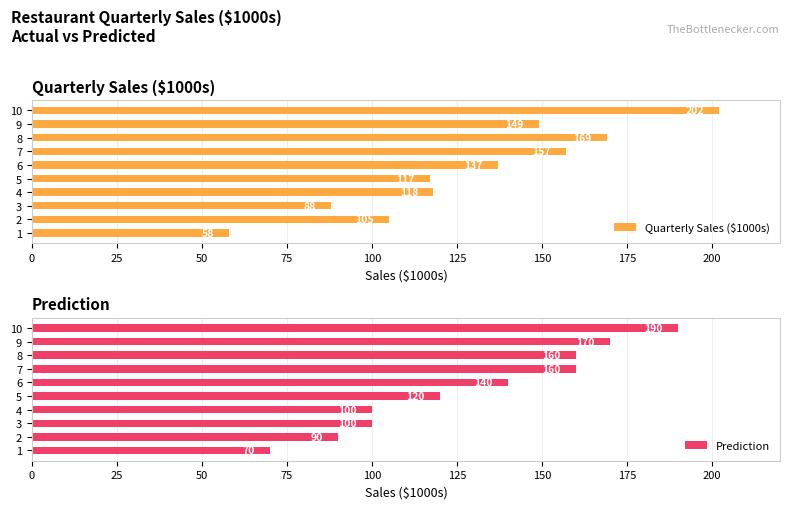

True or false: Quarterly Sales ($1000s) has a value of 75 at 9.

False